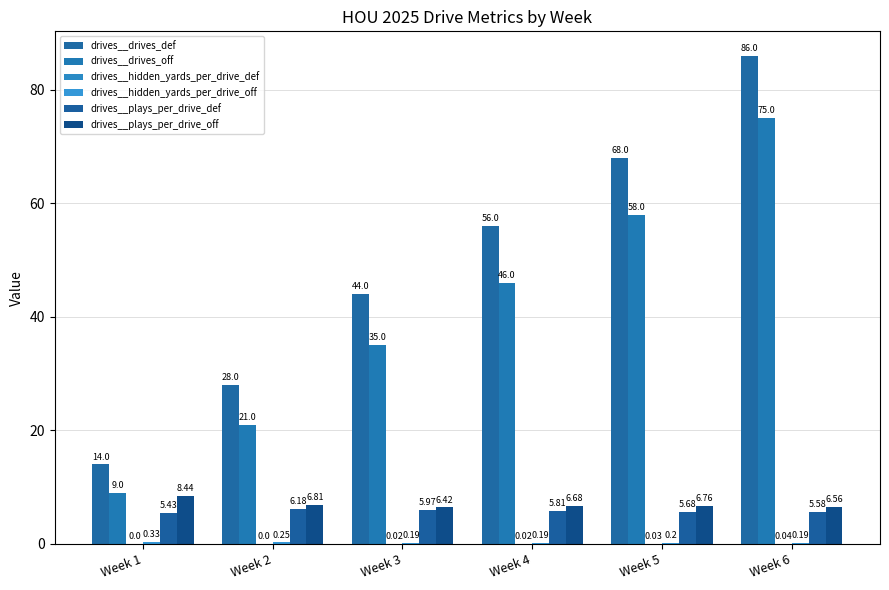

How many groups of bars are there?

6